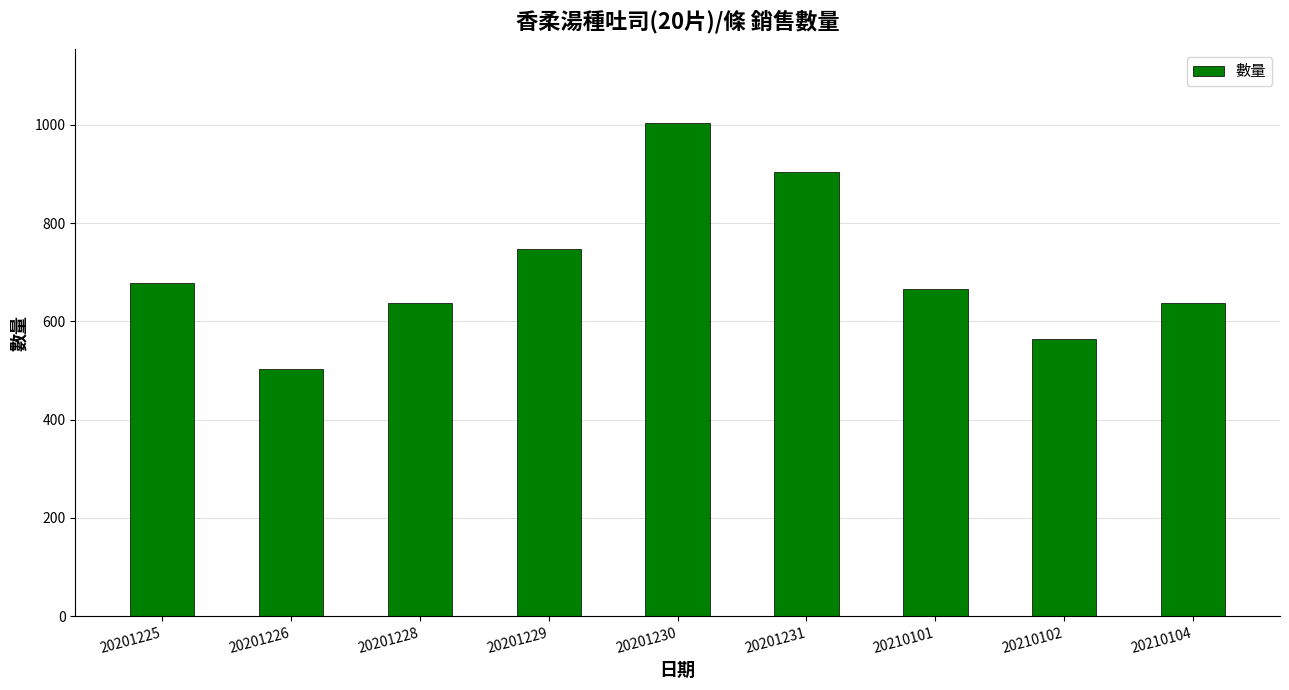

Does the chart contain stacked bars?

No